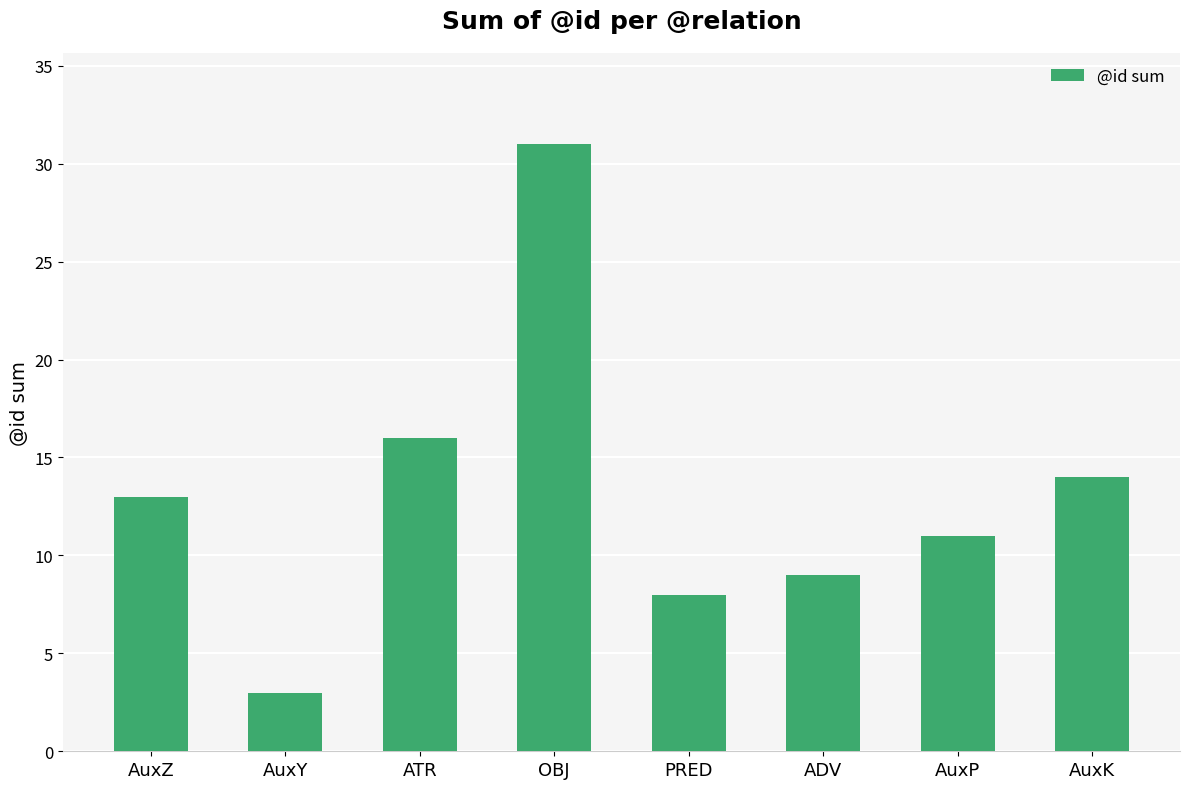

The value at PRED is 14. True or false?

False